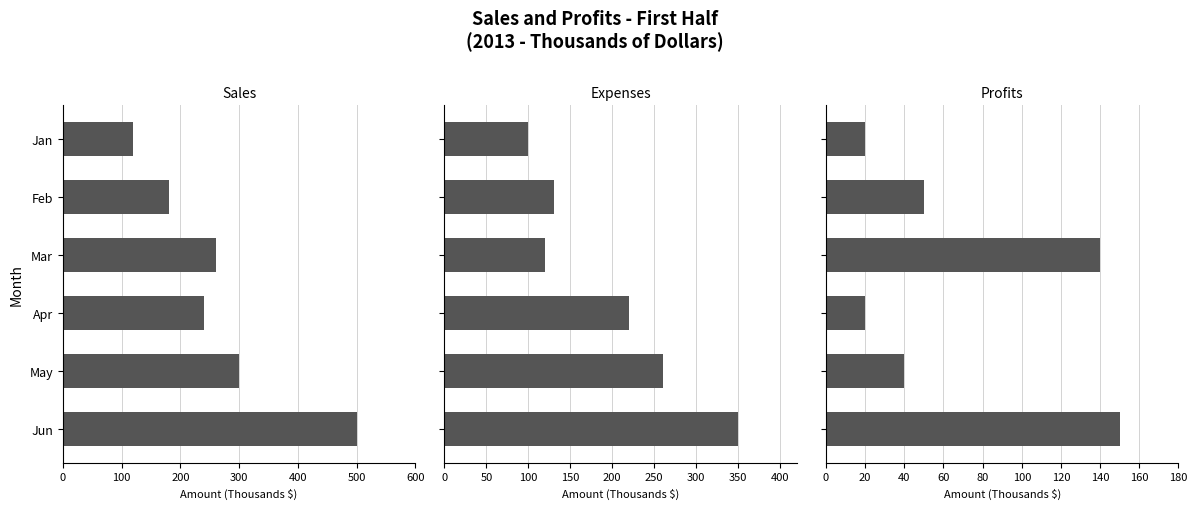

Which series has the largest total across all categories?

Sales